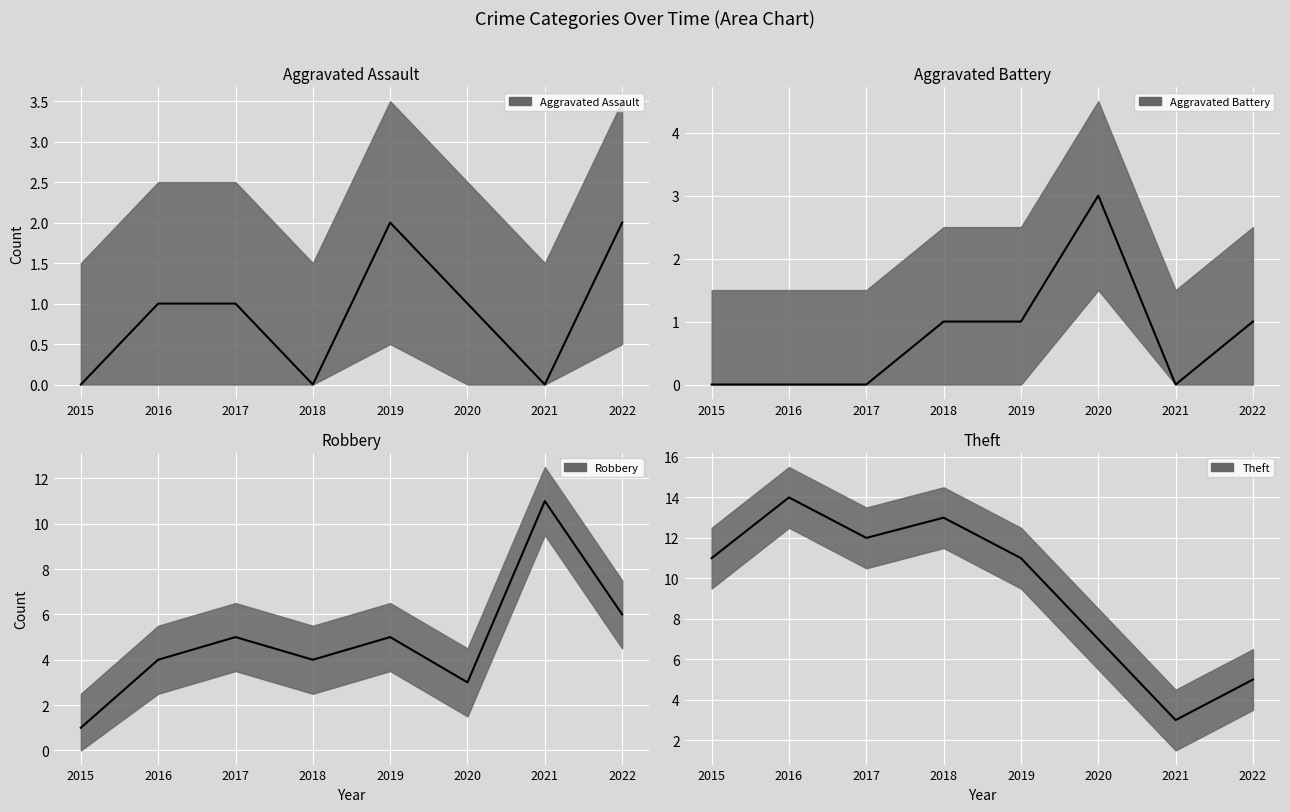

Between 2022 and 2021, which is larger?

2022